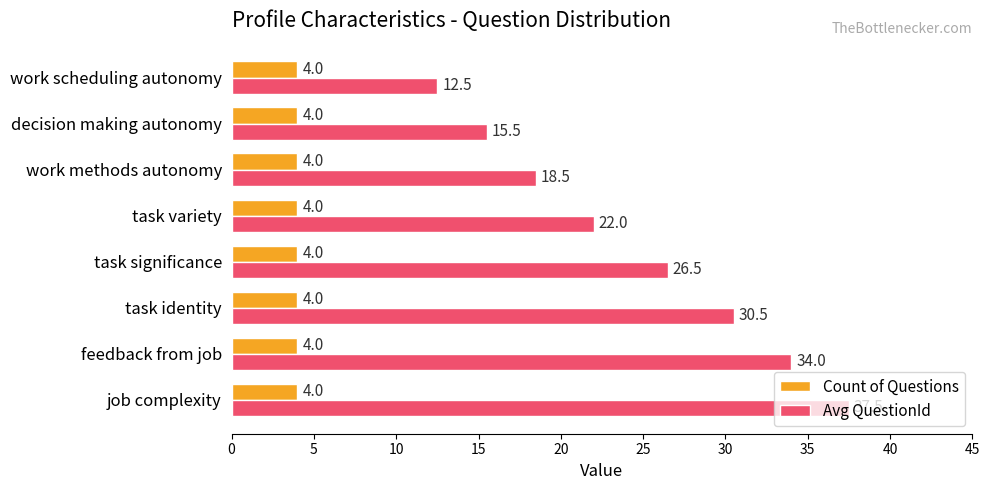

What is the difference between the Avg QuestionId values at task variety and work scheduling autonomy?

9.5